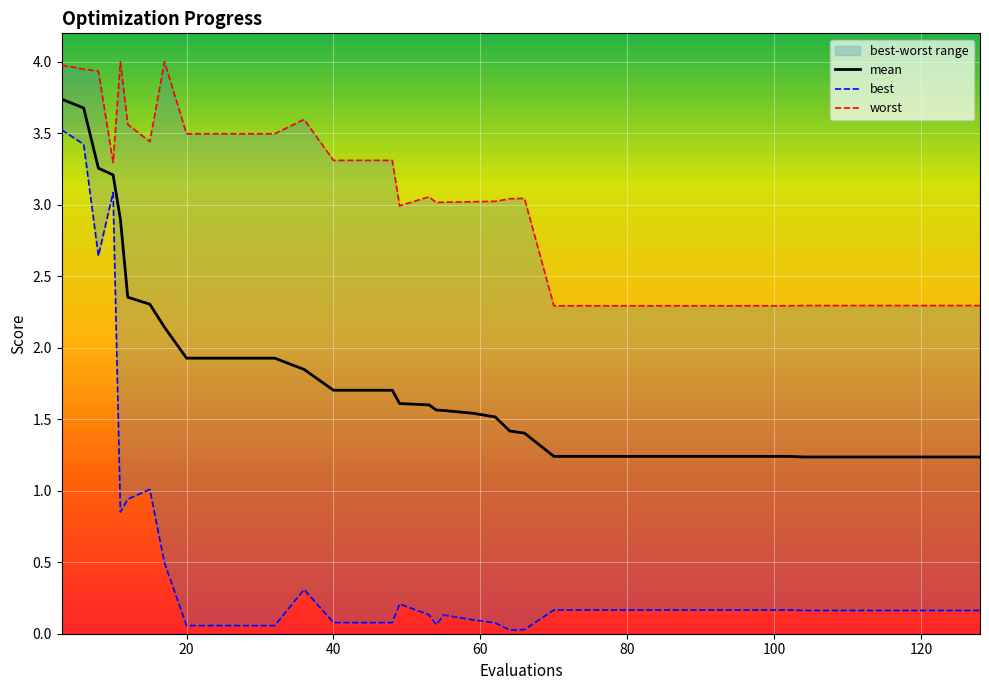

What is the sum of the worst values at 66 and 128?

5.3